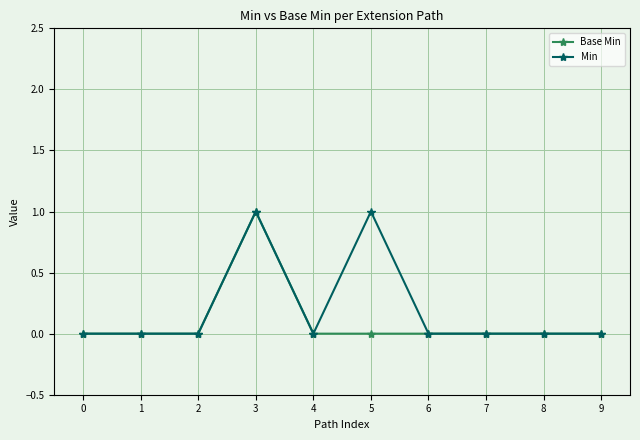

How many lines are shown in the chart?

2